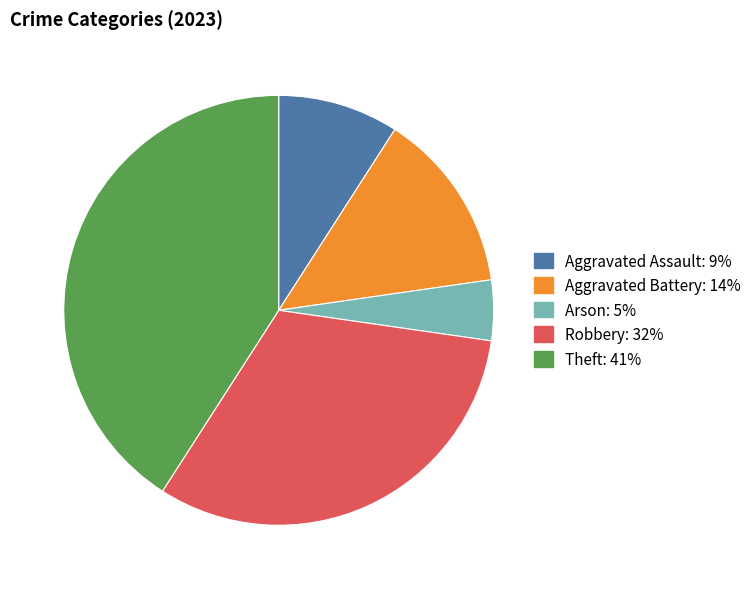

How many slices are in this pie chart?

5